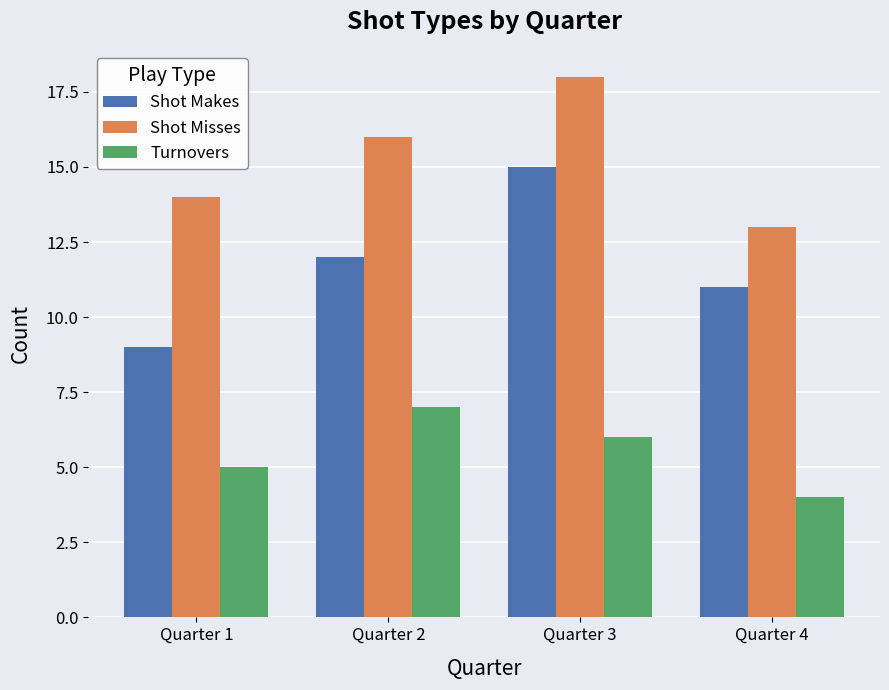

What is the difference between the second highest and minimum values in the Shot Makes series?

3